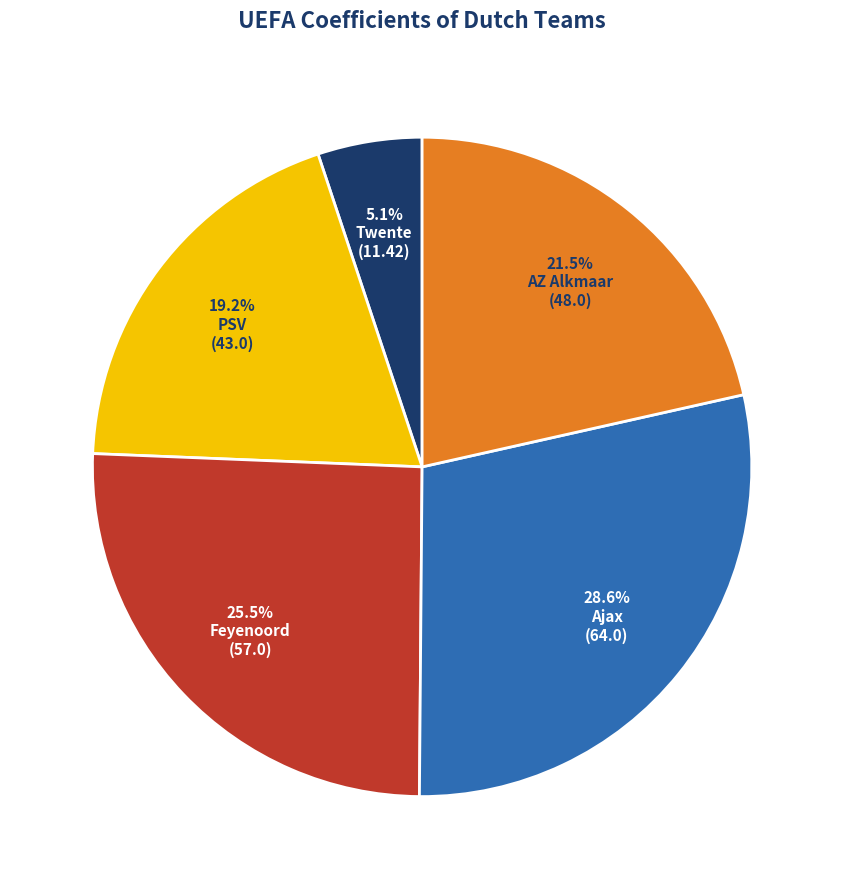

Which has a higher value, Feyenoord or Twente?

Feyenoord